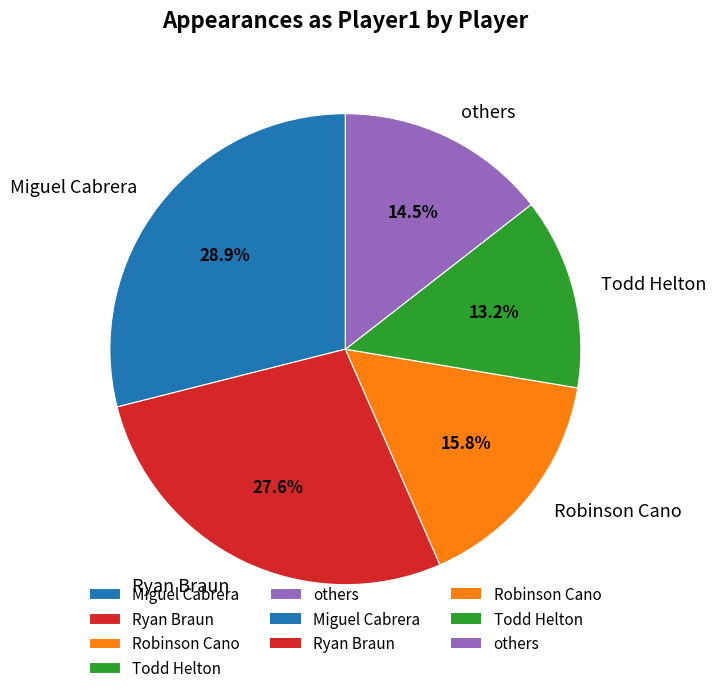

How many segments does this pie chart have?

5